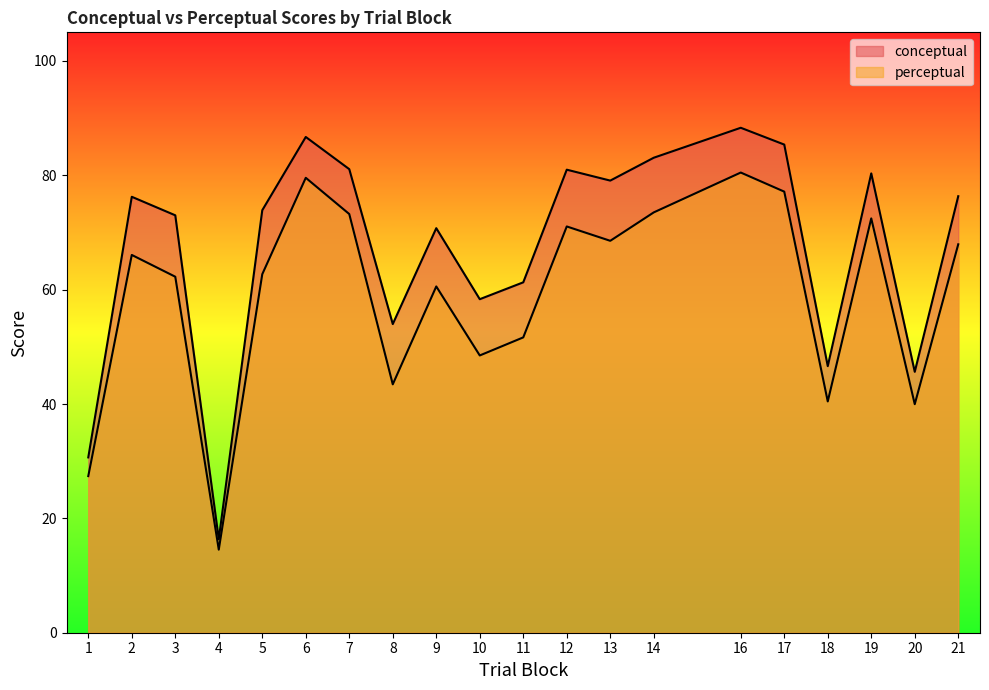

Which series changed the most between 12 and 16?

perceptual